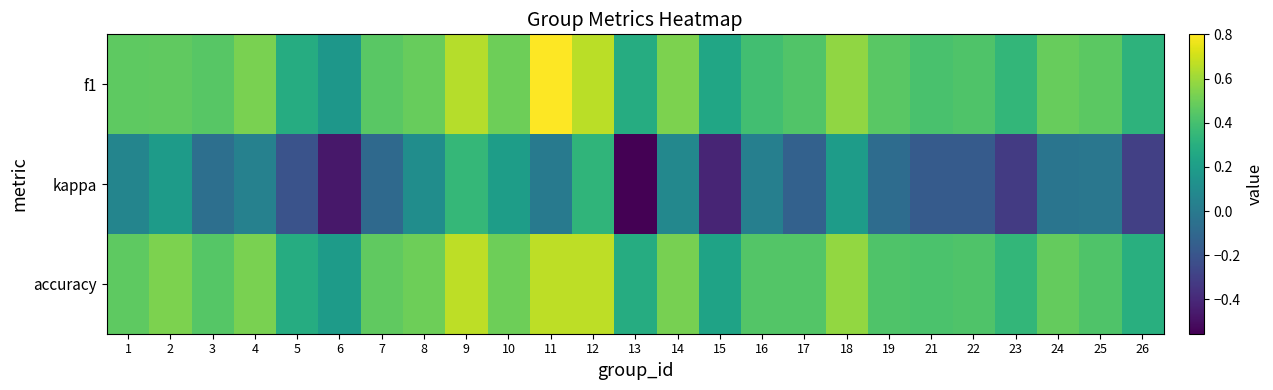

What is the total value across all series at 7?

0.8